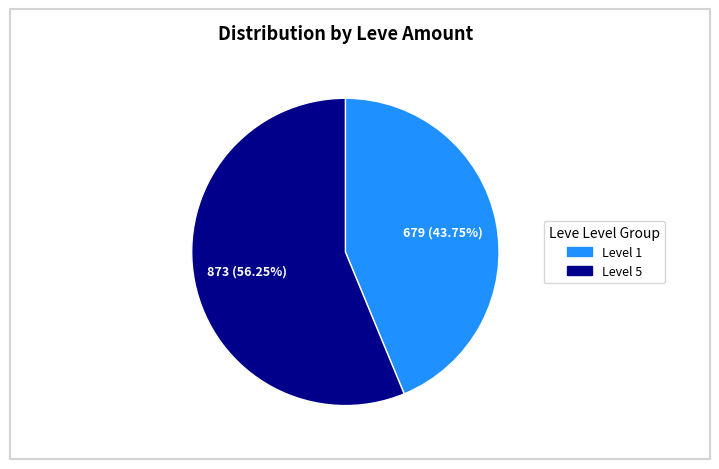

Is there a majority slice in this chart?

Yes